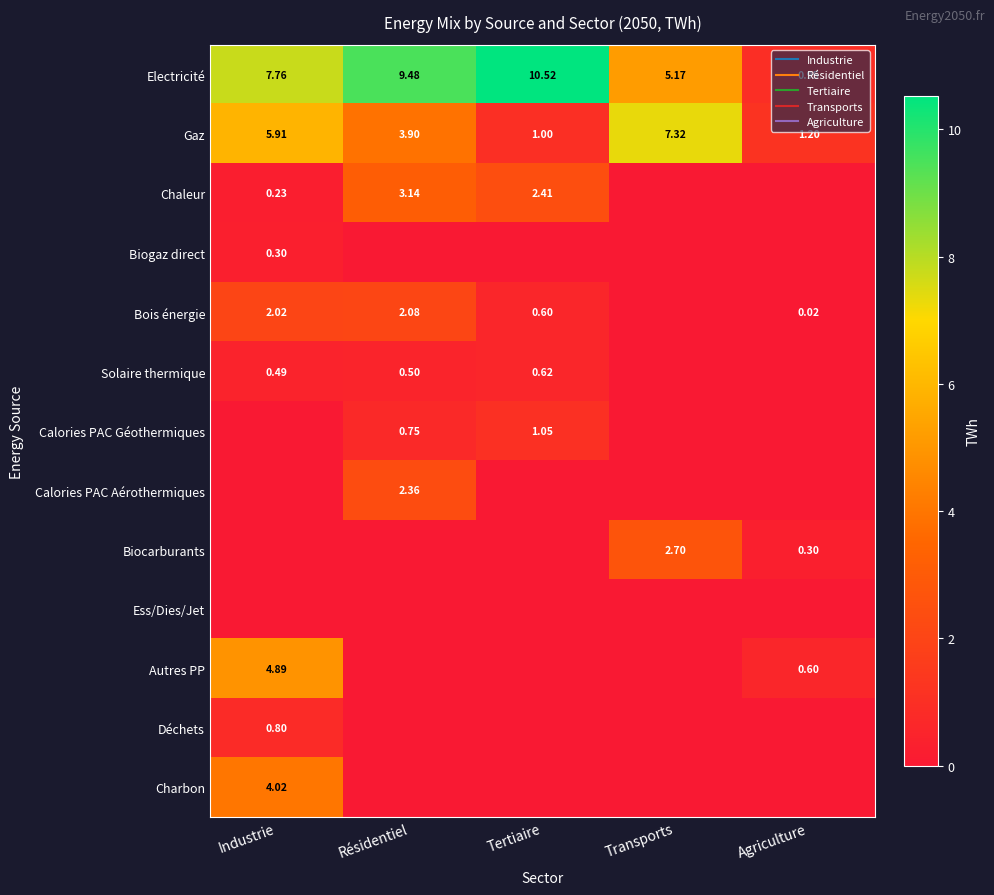

At Agriculture, list the series in order from largest to smallest.

Gaz, Electricité, Autres PP, Biocarburants, Bois énergie, Chaleur, Biogaz direct, Solaire thermique, Calories PAC Géothermiques, Calories PAC Aérothermiques, Ess/Dies/Jet, Déchets, Charbon